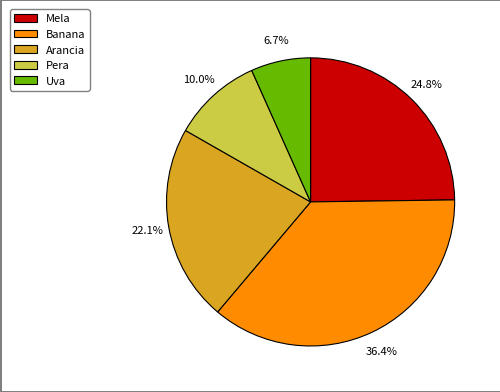

What percentage is NOT represented by Uva?

93.3%